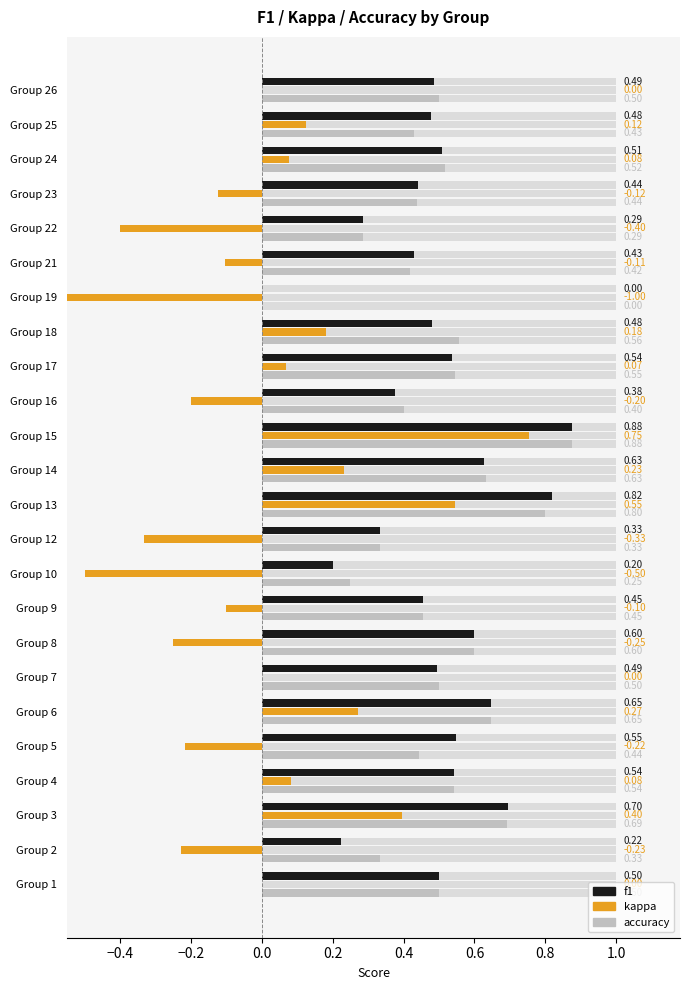

What is the average value of the f1 series?

0.5